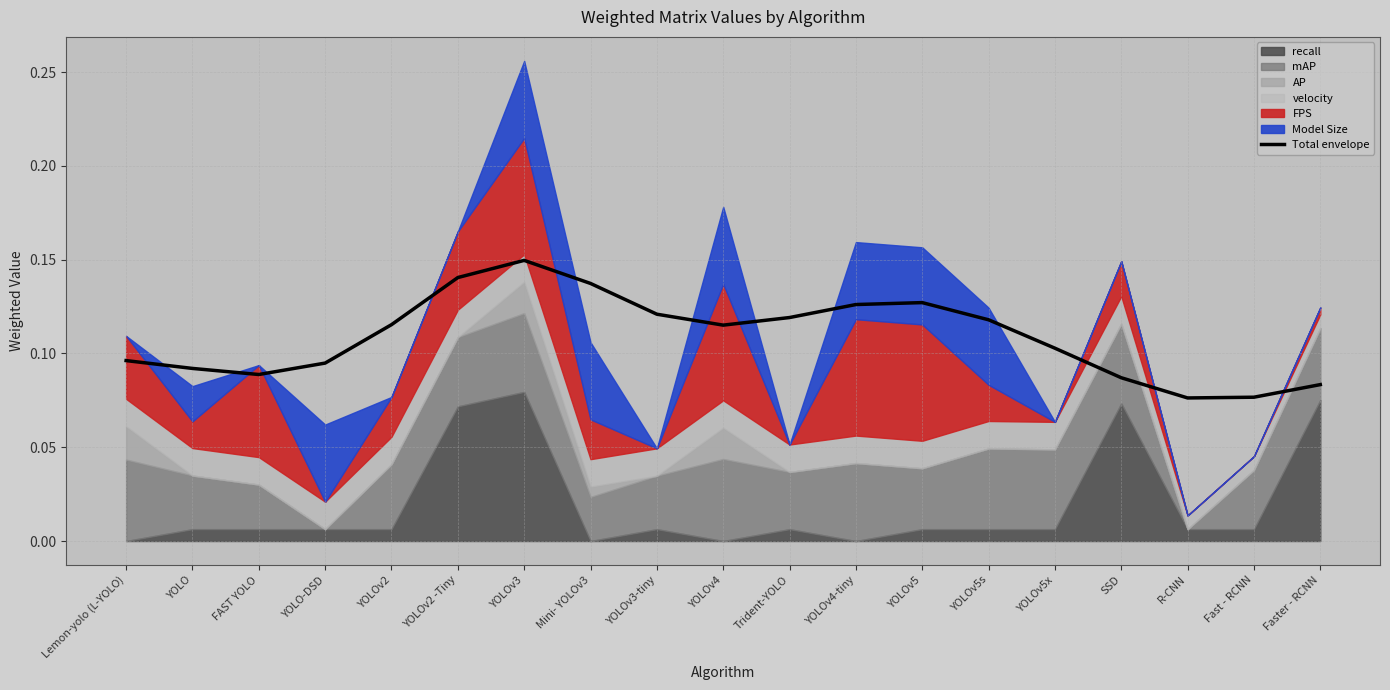

The value at YOLOv5s is 0.1. True or false?

False